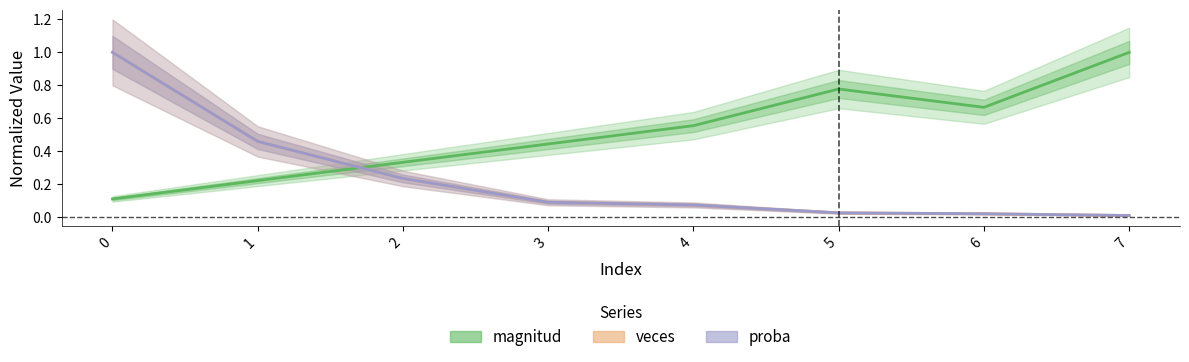

What is the sum of all proba values?

1.9